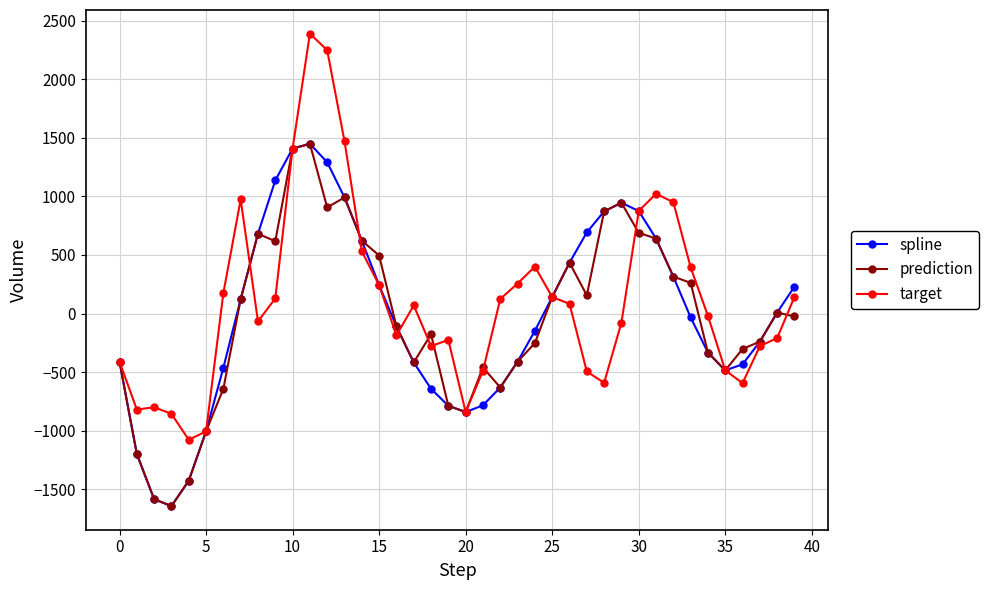

What is the value of the spline point at the 10th from the left?

1136.0